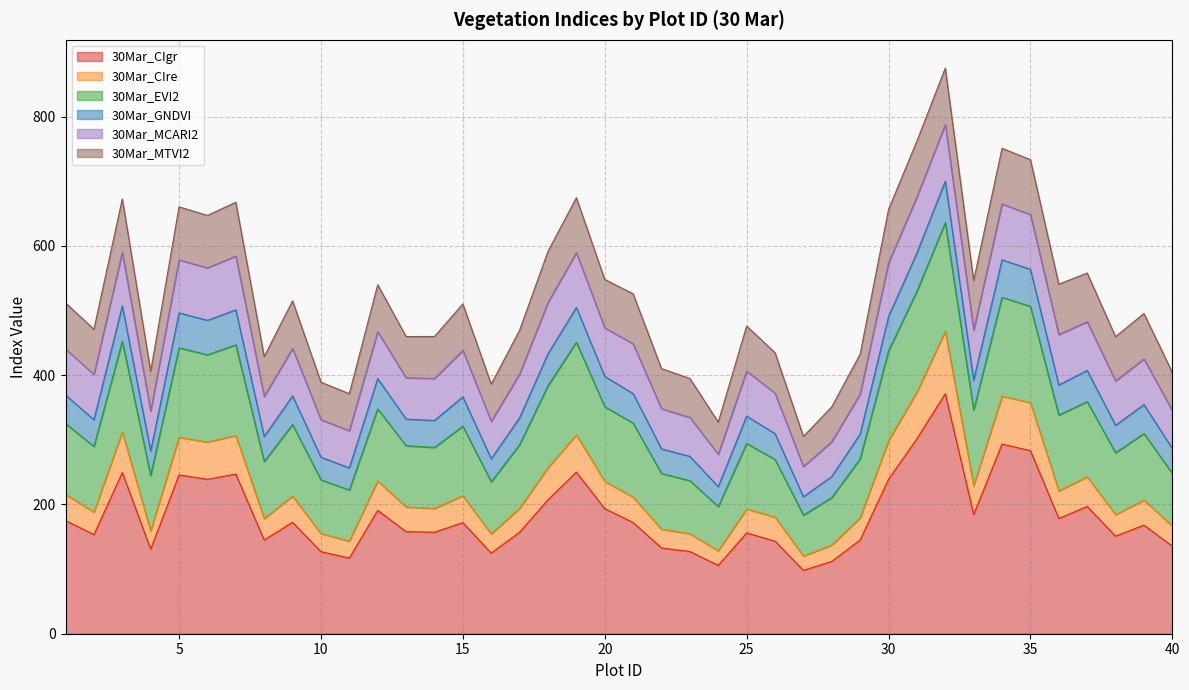

True or false: 30Mar_CIgr has a value of 283.3 at 35.

True